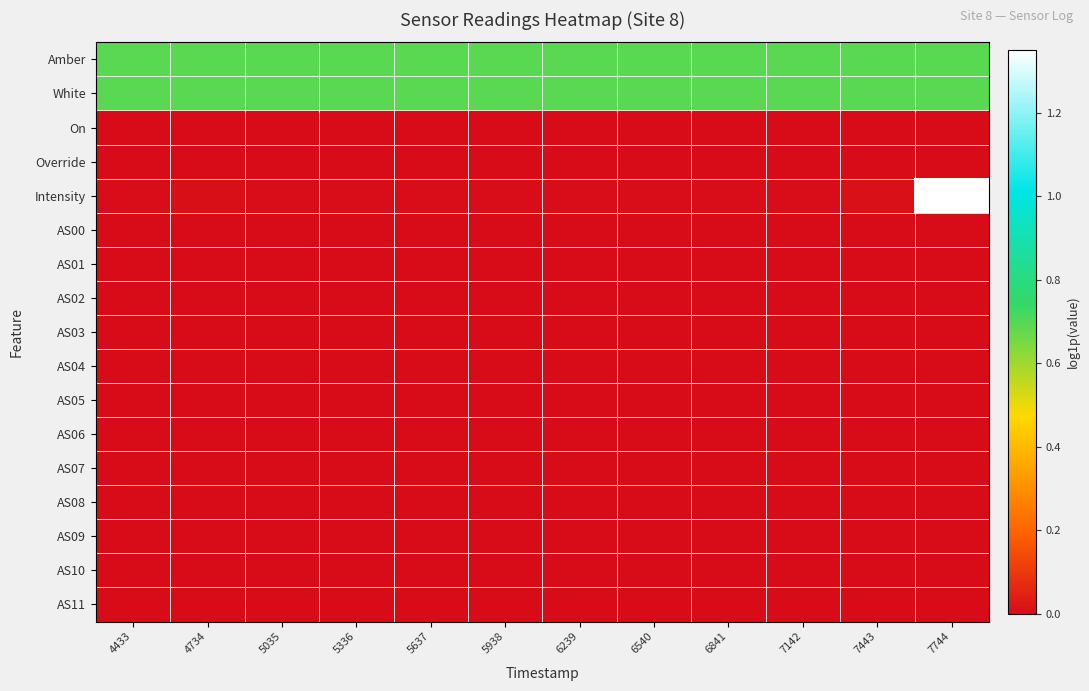

Which series has the widest spread of values?

Intensity